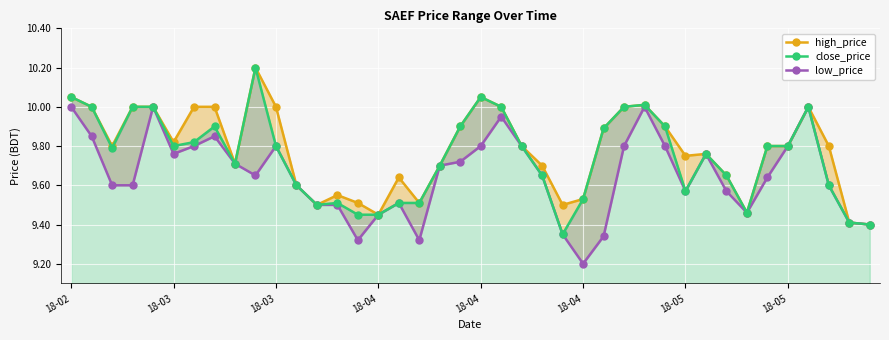

What is the difference between the second highest and second lowest values in the close_price series?

0.7